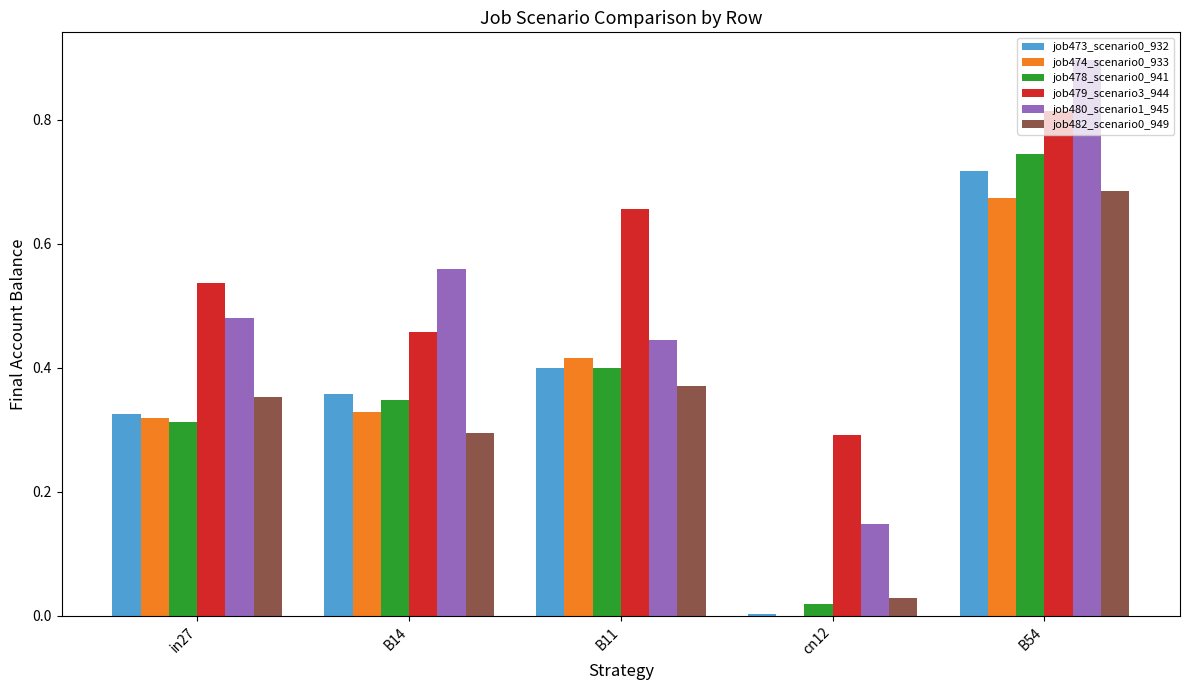

The value of job482_scenario0_949 at cn12 is 0.0. True or false?

True